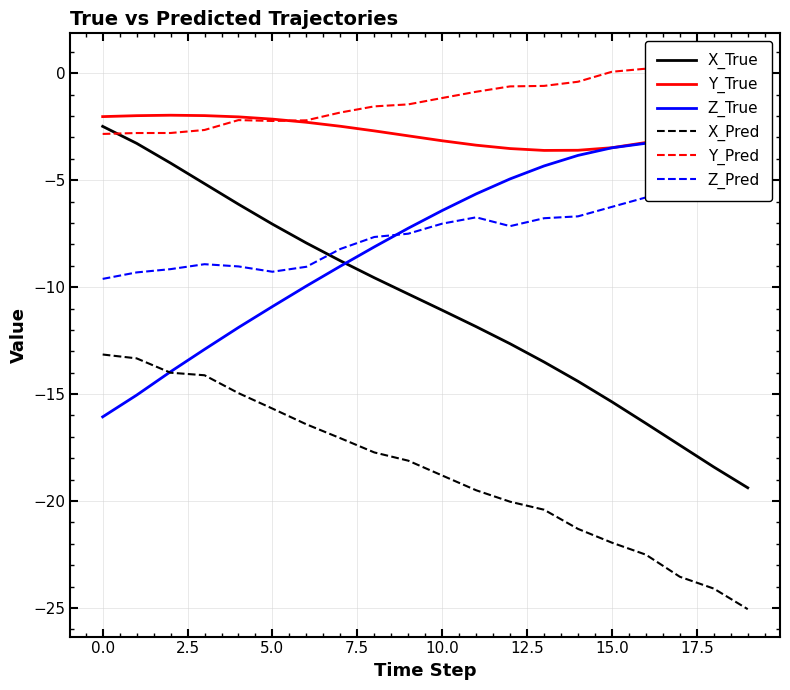

At which label is Y_Pred closest to -1?

11